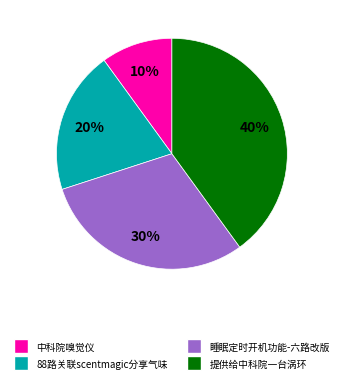

Between 88路关联scentmagic分享气味 and 提供给中科院一台涡环, which is larger?

提供给中科院一台涡环